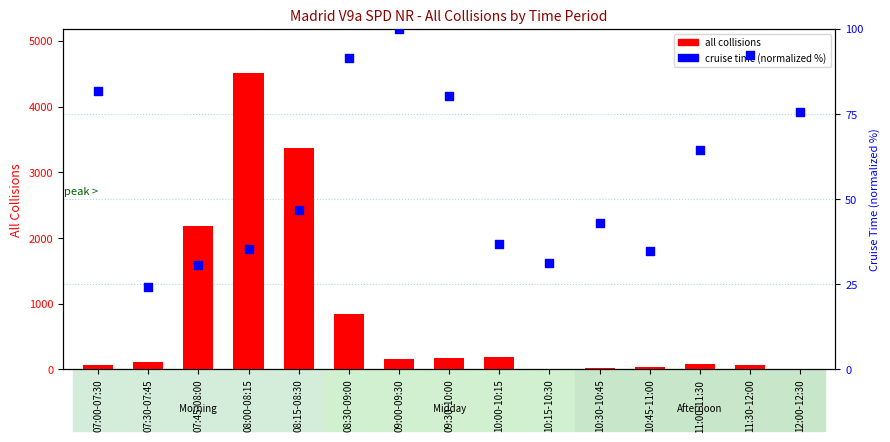

Which series reaches the minimum Y coordinate?

all collisions